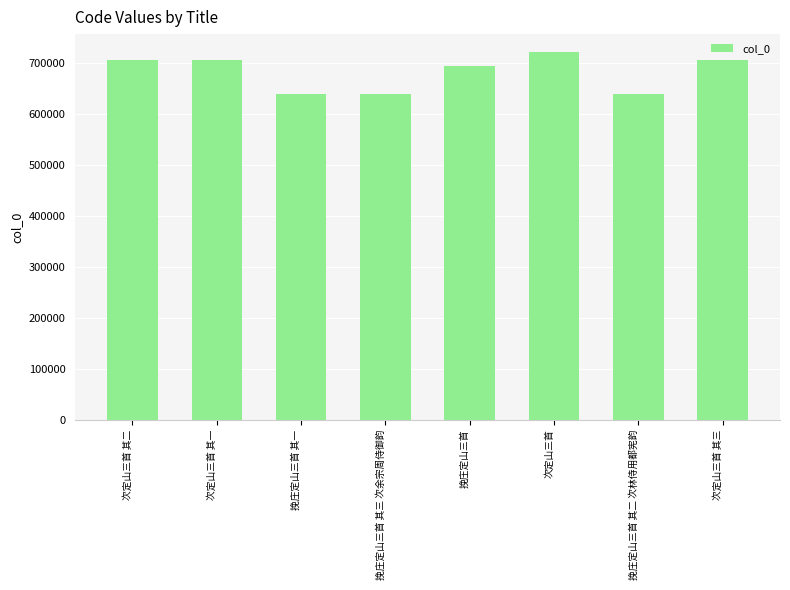

What position from the right is 挽庄定山三首 其一?

6